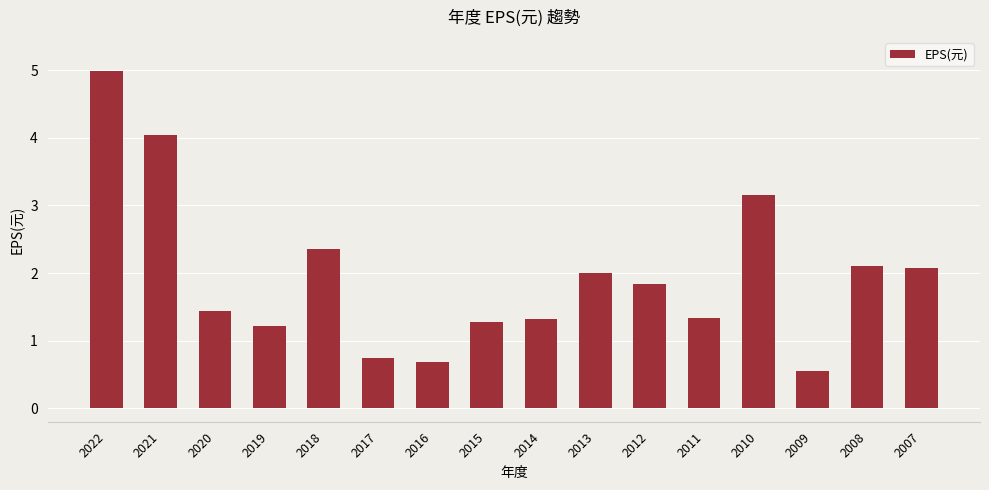

What is the sum of all values?

31.1